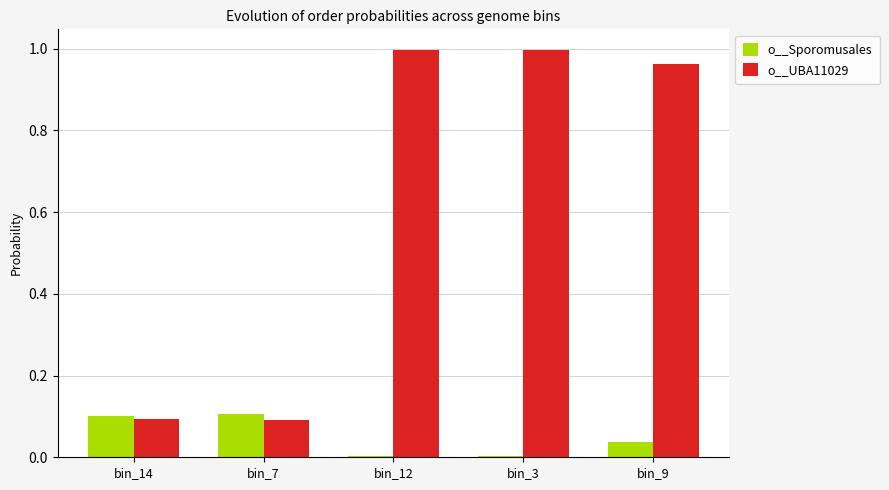

The value of o__UBA11029 at bin_12 is 1.0. True or false?

True